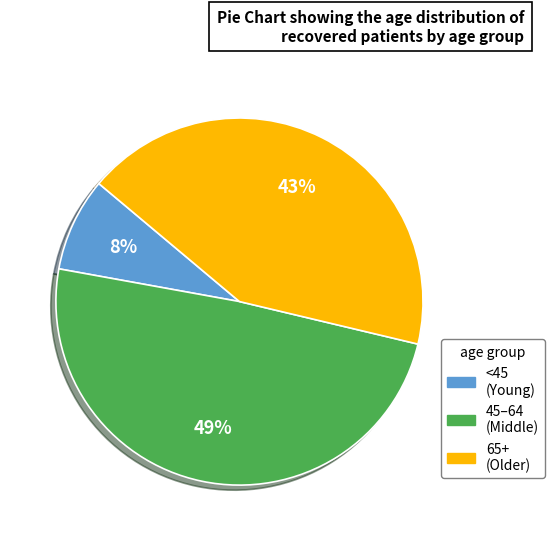

Which category has the smallest portion of the pie?

<45 (Young)